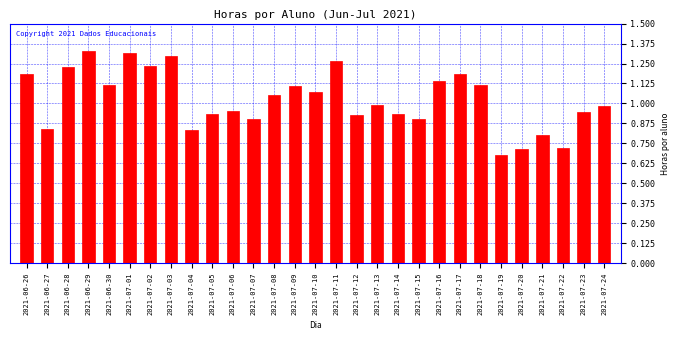

Which has a higher value, 2021-07-18 or 2021-07-08?

2021-07-18